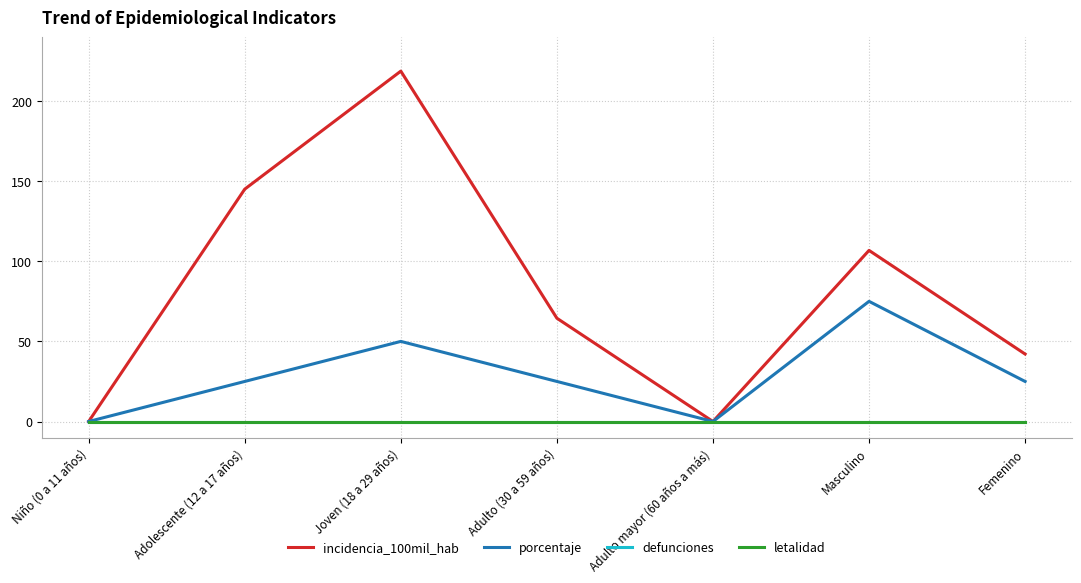

At which label is incidencia_100mil_hab closest to 109?

Masculino